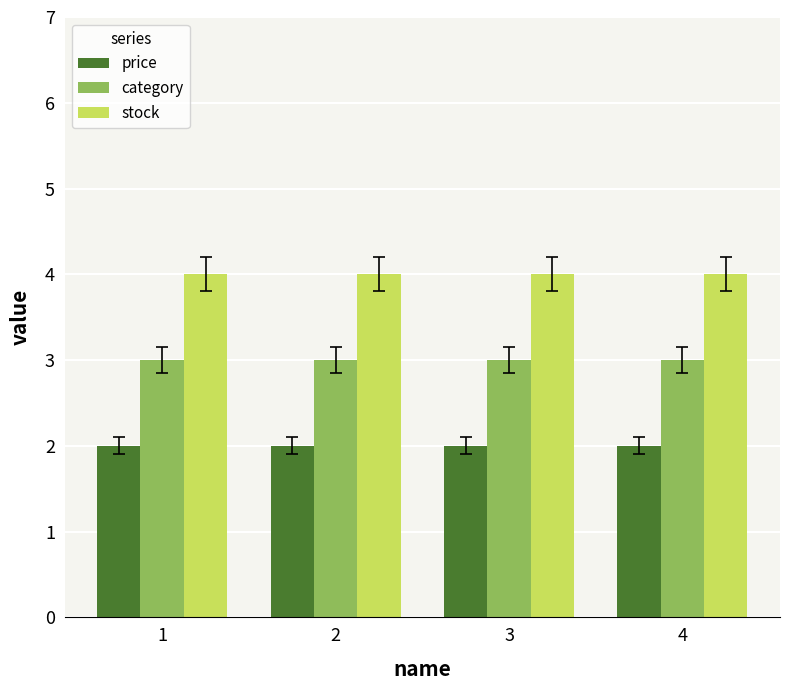

Reading right to left, transcribe all the data shown in this chart.

price: 4=2	3=2	2=2	1=2
category: 4=3	3=3	2=3	1=3
stock: 4=4	3=4	2=4	1=4